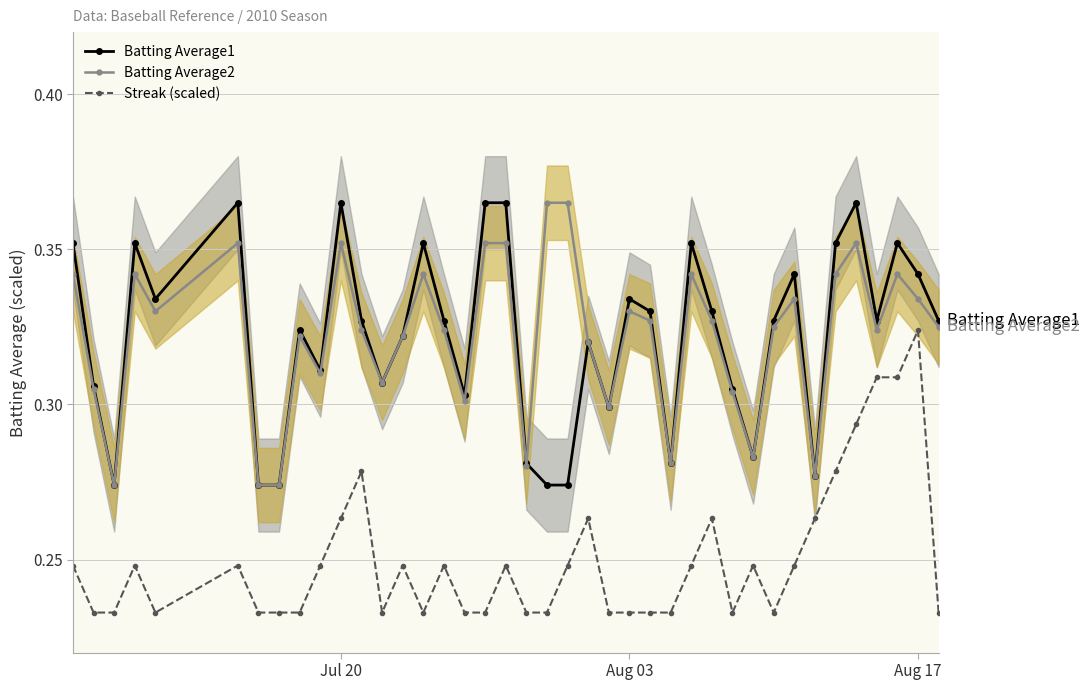

True or false: Batting Average1 and Streak (scaled) intersect in this chart.

False